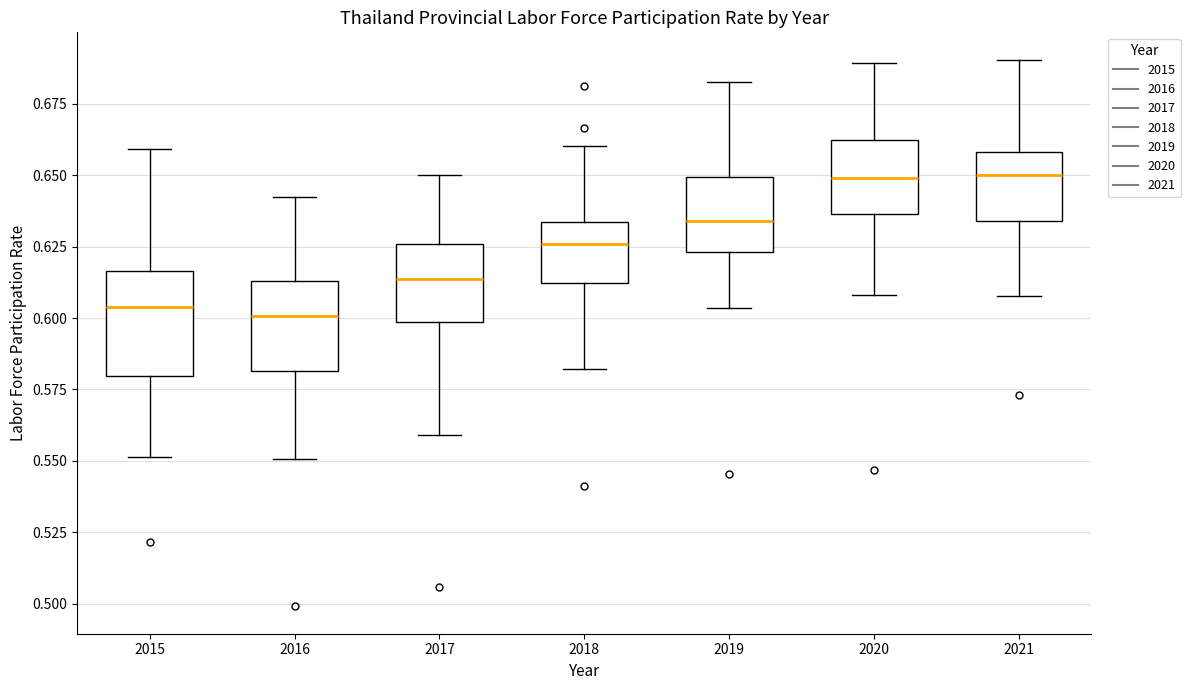

Reading left to right, transcribe this box plot: for each box, give where its median line is, the range the box spans, and where its two whiskers end, as read against the y-axis. The values are not printed on the chart, so give them approximately, as read against the axis.

2015: median 0.605, box 0.580 to 0.615, whiskers 0.550 to 0.660
2016: median 0.600, box 0.580 to 0.615, whiskers 0.550 to 0.640
2017: median 0.615, box 0.600 to 0.625, whiskers 0.560 to 0.650
2018: median 0.625, box 0.610 to 0.635, whiskers 0.580 to 0.660
2019: median 0.635, box 0.625 to 0.650, whiskers 0.605 to 0.685
2020: median 0.650, box 0.635 to 0.660, whiskers 0.610 to 0.690
2021: median 0.650, box 0.635 to 0.660, whiskers 0.610 to 0.690